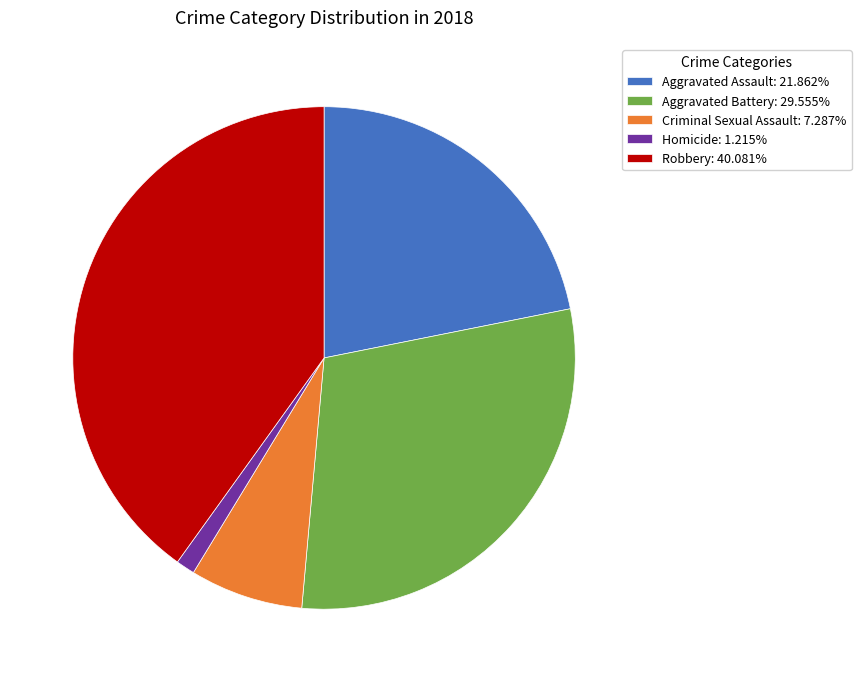

Is the sum of Homicide: 1.215% and Aggravated Assault: 21.862% greater than half?

No